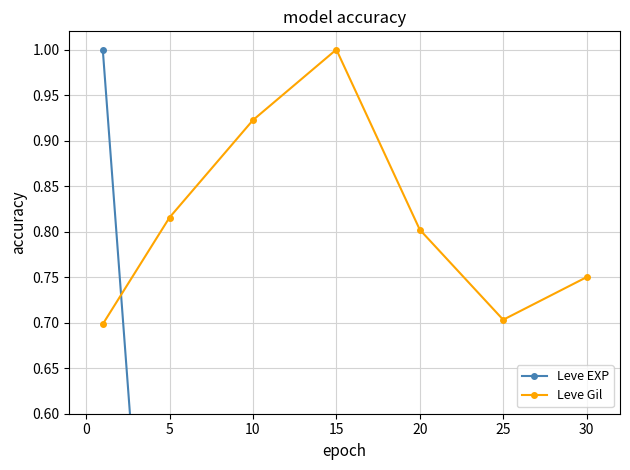

Where is the first local minimum for Leve Gil?

25